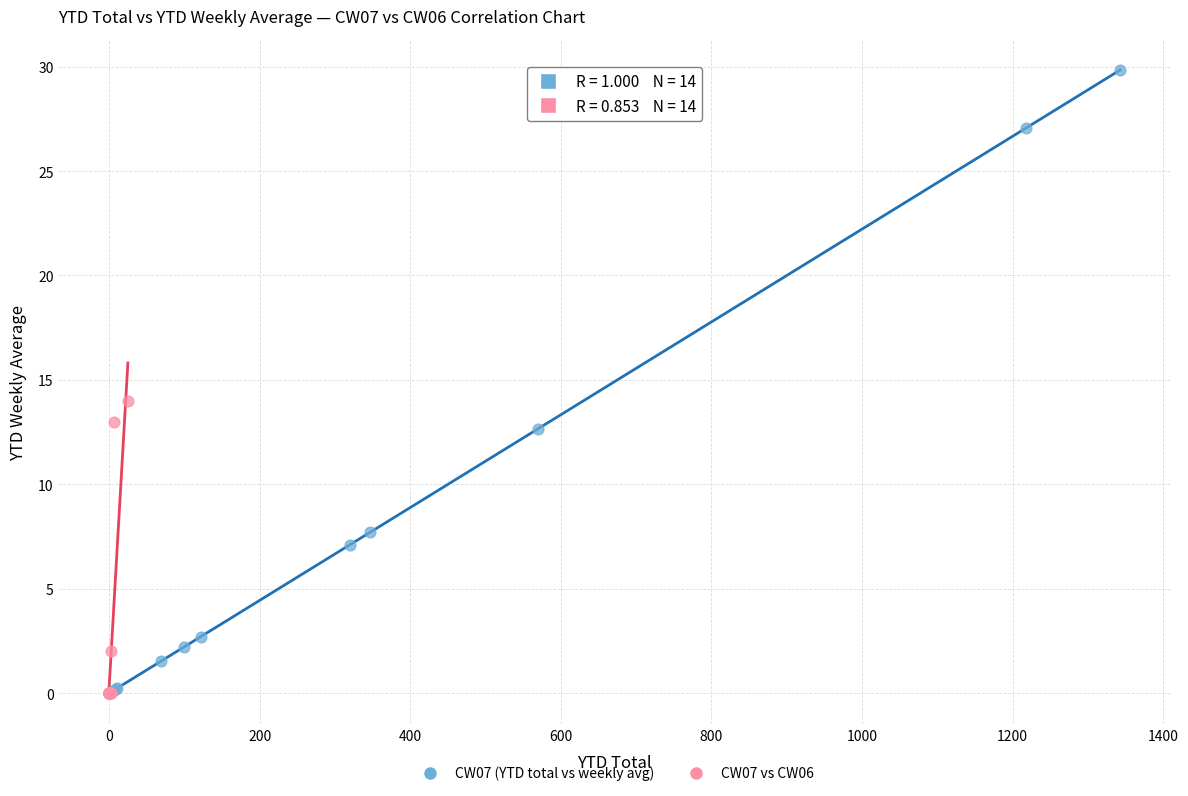

Which series has the widest spread of Y values?

CW07 (YTD total vs weekly avg)